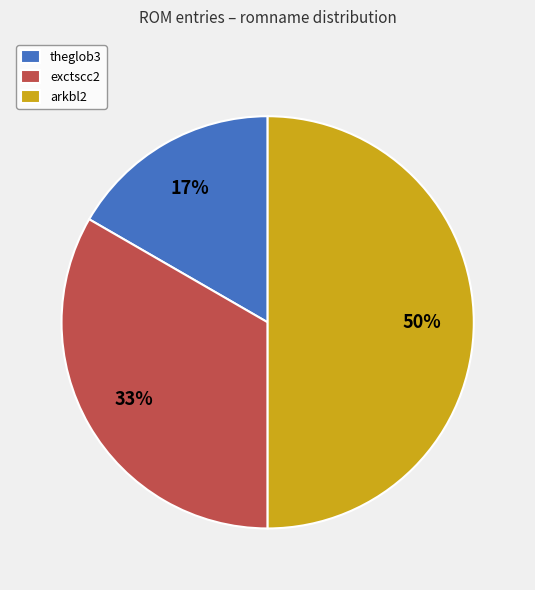

What percentage is the arkbl2 slice, to the nearest percent?

50%